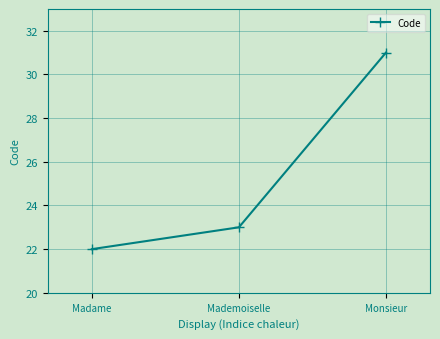

Approximately how many times larger is the value at Mademoiselle compared to Monsieur?

0.7